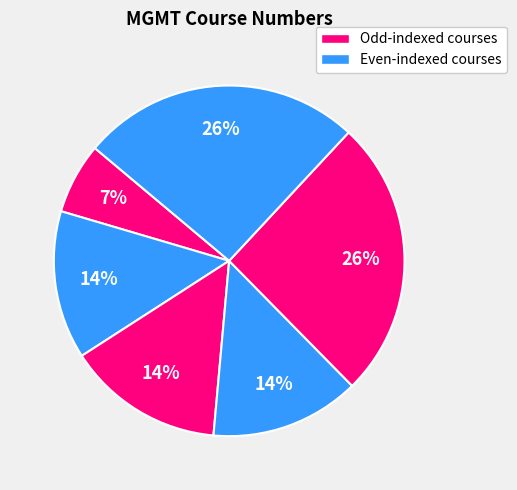

Count the number of slices in the pie.

6